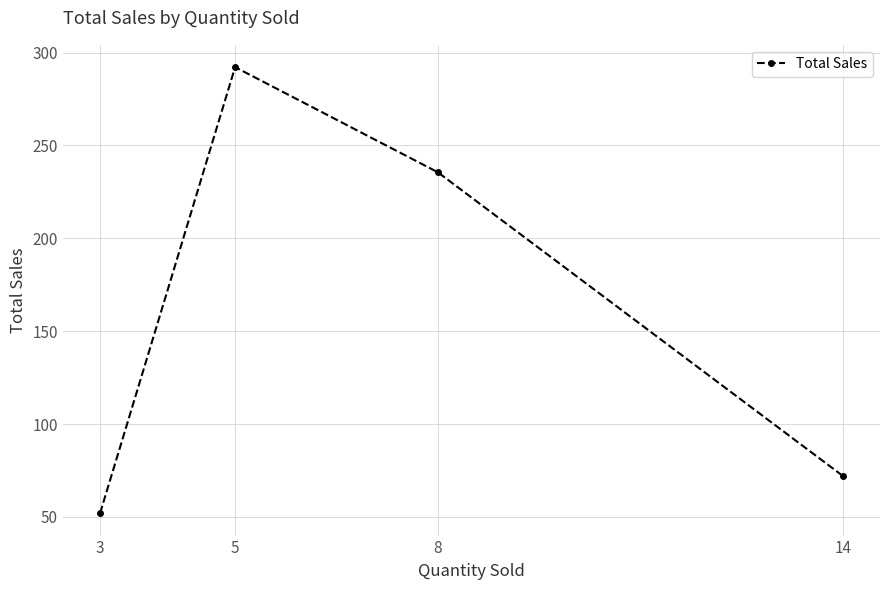

Rank the categories by value from highest to lowest.

5, 8, 14, 3